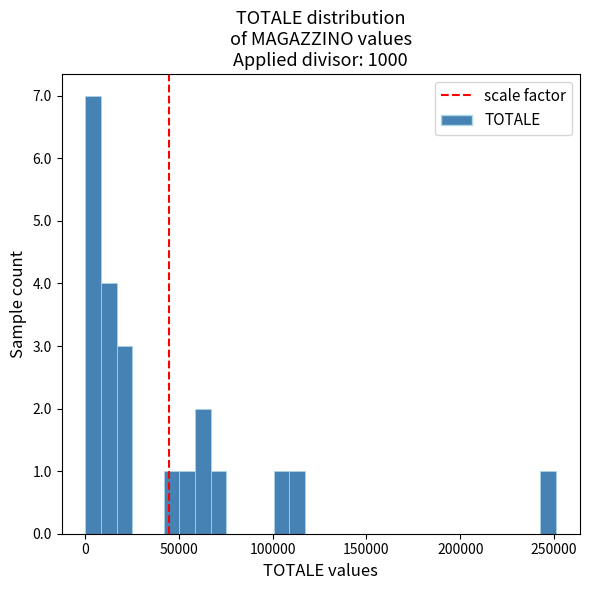

Read against the x-axis, roughly where is the centre of the tallest bar?

5000